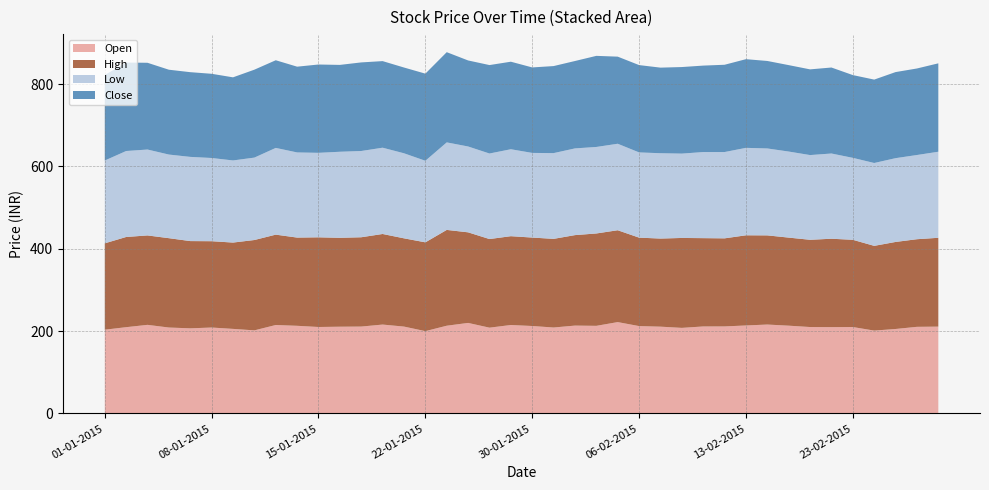

Reading left to right, list all the values displayed in this chart.

Open: 01-01-2015=203.5	02-01-2015=209.7	05-01-2015=215.3	06-01-2015=208.8	07-01-2015=206.8	08-01-2015=208.8	09-01-2015=205.5	12-01-2015=201.9	13-01-2015=214.9	14-01-2015=213.0	15-01-2015=210.1	16-01-2015=210.8	19-01-2015=211.2	20-01-2015=216.0	21-01-2015=211.1	22-01-2015=200.0	23-01-2015=213.2	27-01-2015=220.0	28-01-2015=208.4	29-01-2015=214.9	30-01-2015=212.5	02-02-2015=208.8	03-02-2015=213.5	04-02-2015=212.9	05-02-2015=222.0	06-02-2015=212.3	09-02-2015=210.9	10-02-2015=207.9	11-02-2015=211.4	12-02-2015=211.5	13-02-2015=213.8	16-02-2015=216.1	18-02-2015=213.3	19-02-2015=210.0	20-02-2015=209.8	23-02-2015=210.0	24-02-2015=201.3	25-02-2015=205.2	26-02-2015=210.5	27-02-2015=211.0
High: 01-01-2015=209.8	02-01-2015=219.1	05-01-2015=217.2	06-01-2015=217.0	07-01-2015=211.9	08-01-2015=209.7	09-01-2015=209.7	12-01-2015=219.4	13-01-2015=219.4	14-01-2015=214.2	15-01-2015=217.8	16-01-2015=215.9	19-01-2015=216.9	20-01-2015=220.0	21-01-2015=214.3	22-01-2015=215.7	23-01-2015=232.7	27-01-2015=220.0	28-01-2015=215.2	29-01-2015=215.7	30-01-2015=214.8	02-02-2015=215.3	03-02-2015=219.8	04-02-2015=224.3	05-02-2015=223.1	06-02-2015=214.8	09-02-2015=214.0	10-02-2015=218.4	11-02-2015=214.5	12-02-2015=213.9	13-02-2015=219.0	16-02-2015=216.6	18-02-2015=213.9	19-02-2015=211.9	20-02-2015=214.7	23-02-2015=211.9	24-02-2015=205.8	25-02-2015=211.4	26-02-2015=212.8	27-02-2015=215.8
Low: 01-01-2015=201.1	02-01-2015=208.8	05-01-2015=208.6	06-01-2015=203.1	07-01-2015=204.5	08-01-2015=202.1	09-01-2015=199.4	12-01-2015=200.2	13-01-2015=210.7	14-01-2015=206.8	15-01-2015=205.2	16-01-2015=209.0	19-01-2015=209.5	20-01-2015=209.6	21-01-2015=206.6	22-01-2015=198.1	23-01-2015=212.6	27-01-2015=208.5	28-01-2015=207.8	29-01-2015=211.2	30-01-2015=205.6	02-02-2015=208.2	03-02-2015=210.6	04-02-2015=210.1	05-02-2015=210.1	06-02-2015=207.0	09-02-2015=207.2	10-02-2015=204.8	11-02-2015=209.1	12-02-2015=209.6	13-02-2015=212.4	16-02-2015=211.1	18-02-2015=209.0	19-02-2015=205.8	20-02-2015=207.0	23-02-2015=199.0	24-02-2015=201.2	25-02-2015=203.5	26-02-2015=204.5	27-02-2015=209.0
Close: 01-01-2015=207.7	02-01-2015=214.8	05-01-2015=210.7	06-01-2015=206.1	07-01-2015=205.8	08-01-2015=204.5	09-01-2015=201.8	12-01-2015=213.6	13-01-2015=212.9	14-01-2015=208.3	15-01-2015=214.5	16-01-2015=210.9	19-01-2015=215.2	20-01-2015=210.3	21-01-2015=208.3	22-01-2015=211.6	23-01-2015=219.1	27-01-2015=208.9	28-01-2015=214.8	29-01-2015=212.6	30-01-2015=207.6	02-02-2015=211.4	03-02-2015=212.2	04-02-2015=221.2	05-02-2015=211.6	06-02-2015=212.1	09-02-2015=207.8	10-02-2015=210.2	11-02-2015=209.9	12-02-2015=212.0	13-02-2015=215.3	16-02-2015=212.5	18-02-2015=209.9	19-02-2015=208.2	20-02-2015=208.8	23-02-2015=201.0	24-02-2015=202.6	25-02-2015=209.1	26-02-2015=210.2	27-02-2015=214.7